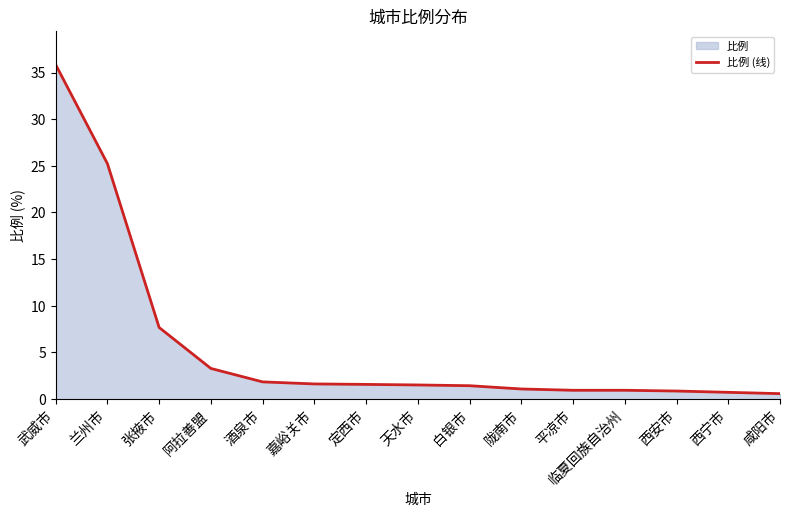

How many data points are above 1?

10